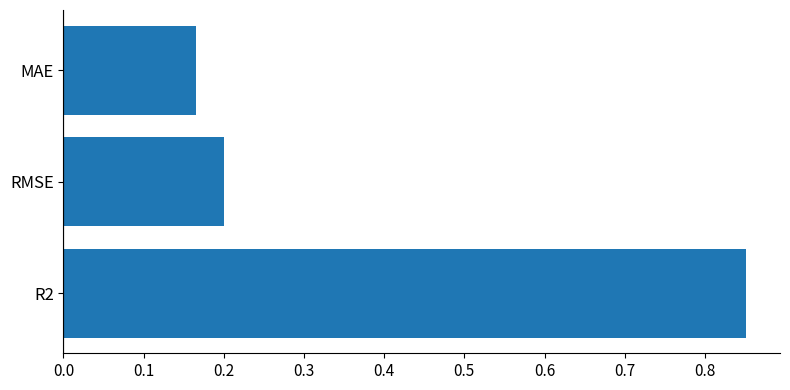

The value at RMSE is 0.2. True or false?

True